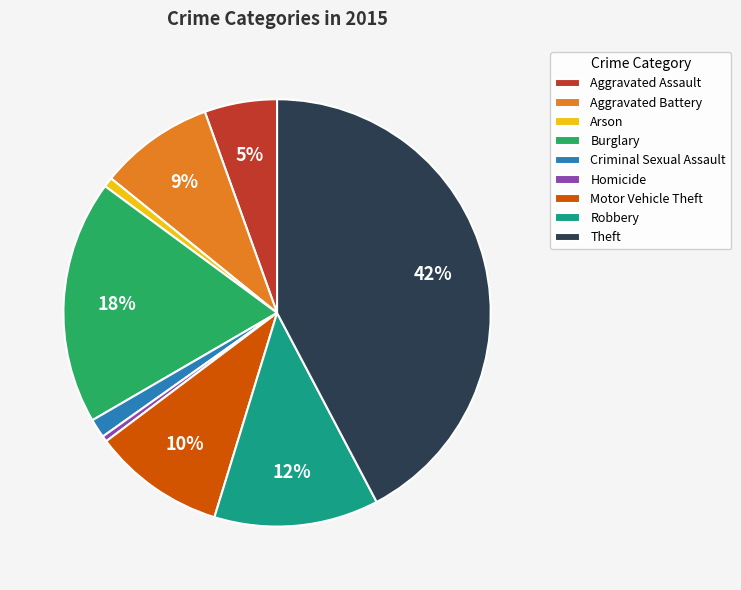

How many slices are in this pie chart?

9